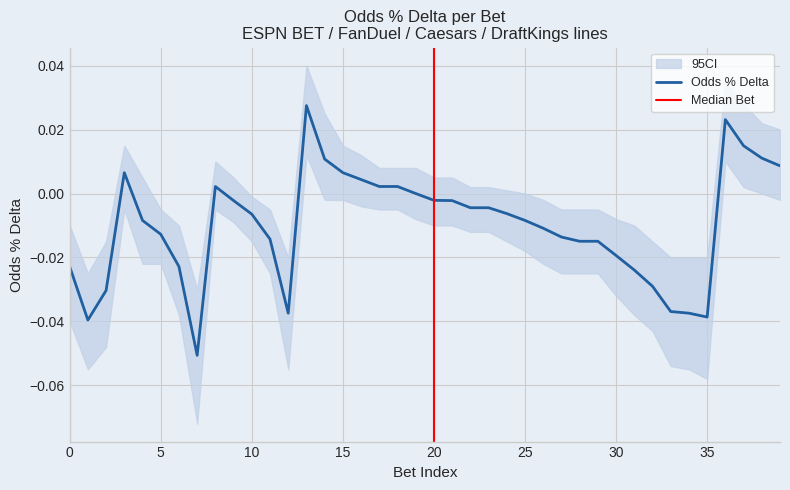

Which label corresponds to the largest value in the chart?

13